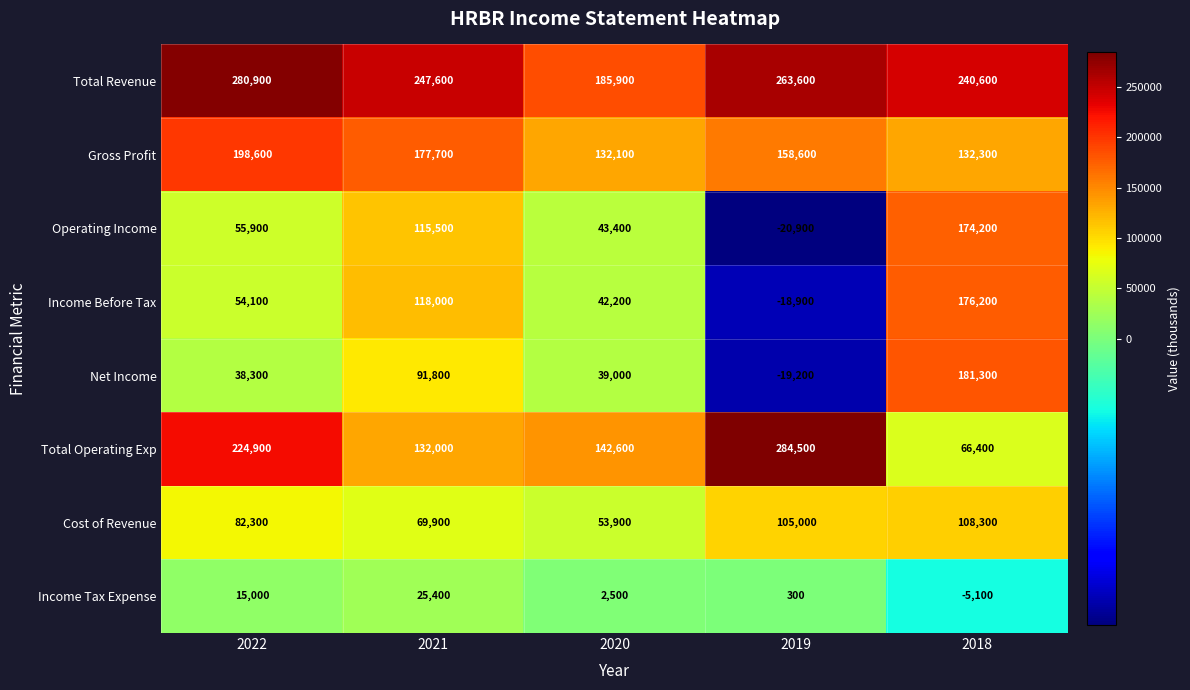

Rank the series at 2021 from lowest to highest value.

Income Tax Expense, Cost of Revenue, Net Income, Operating Income, Income Before Tax, Total Operating Exp, Gross Profit, Total Revenue